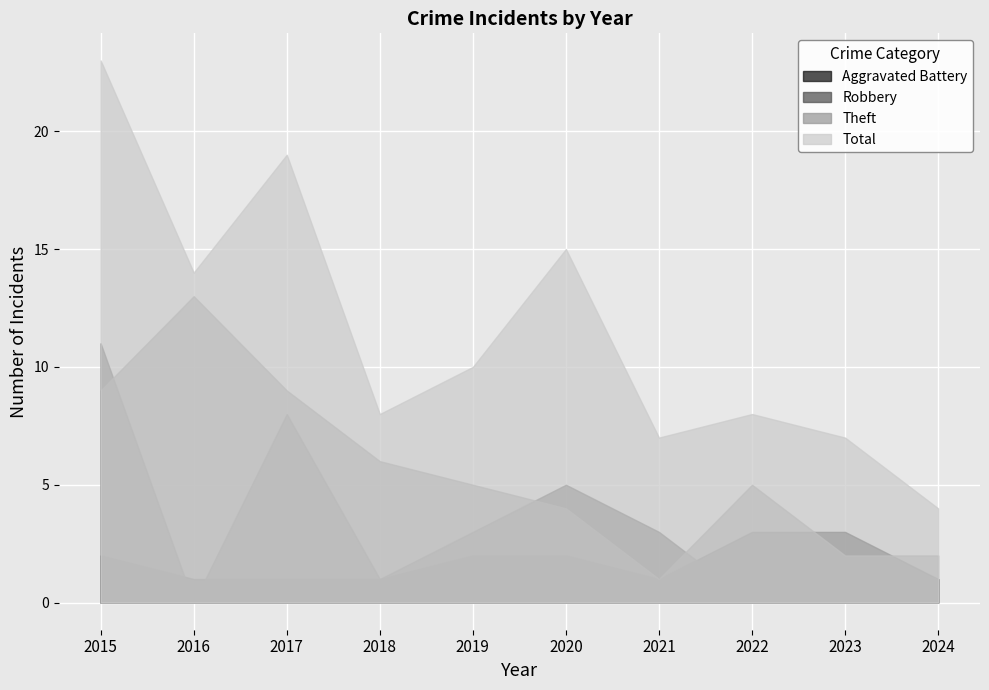

In Theft, how many points are higher than both neighbors (excluding endpoints)?

2